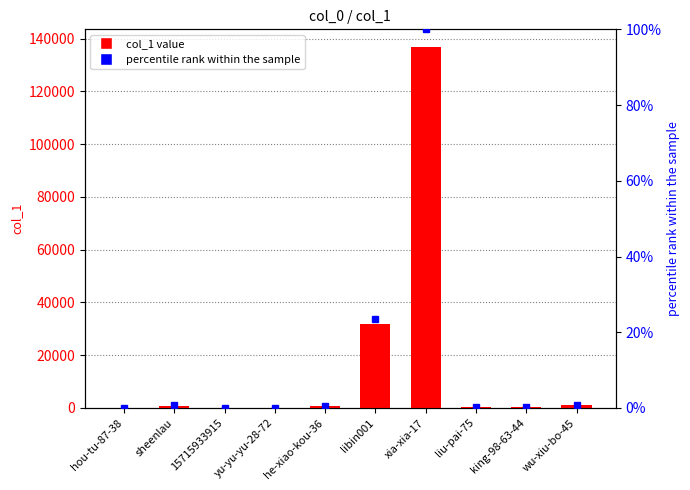

Rank the series by their maximum value, from highest to lowest.

col_1, percentile rank